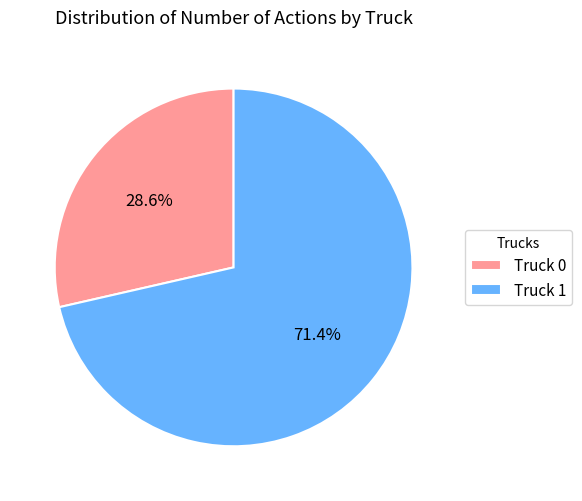

What is the smallest slice in the pie chart?

Truck 0